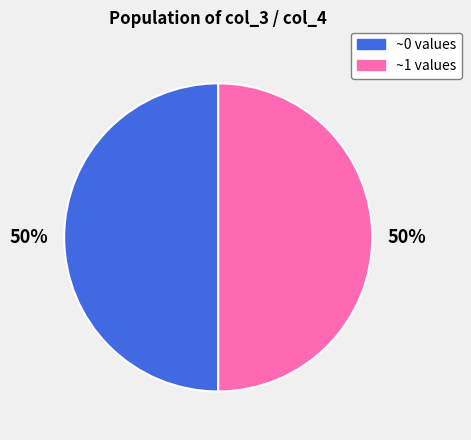

How many segments does this pie chart have?

2